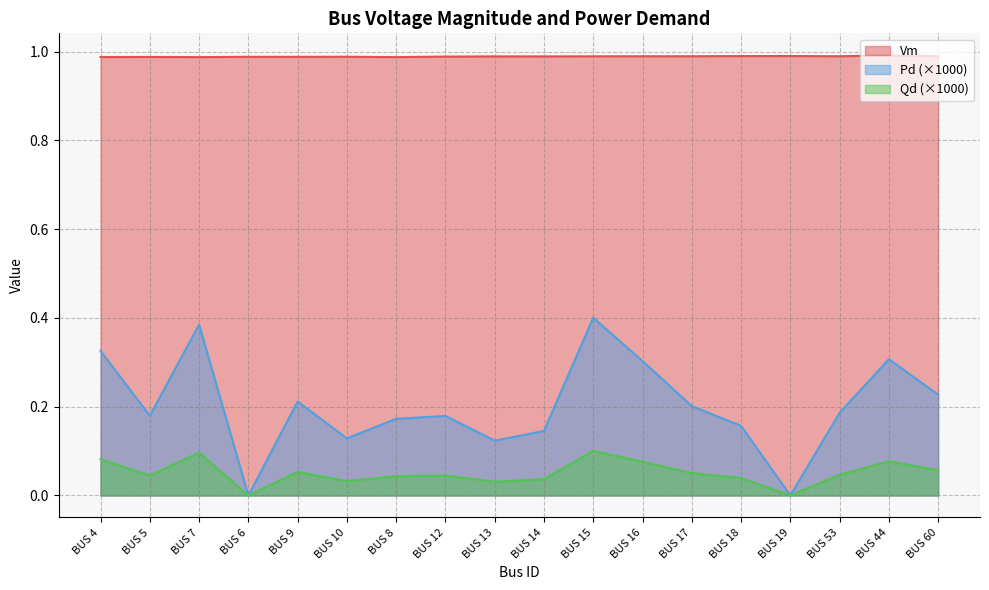

What is the difference between the second highest and second lowest values in the Pd series?

0.4